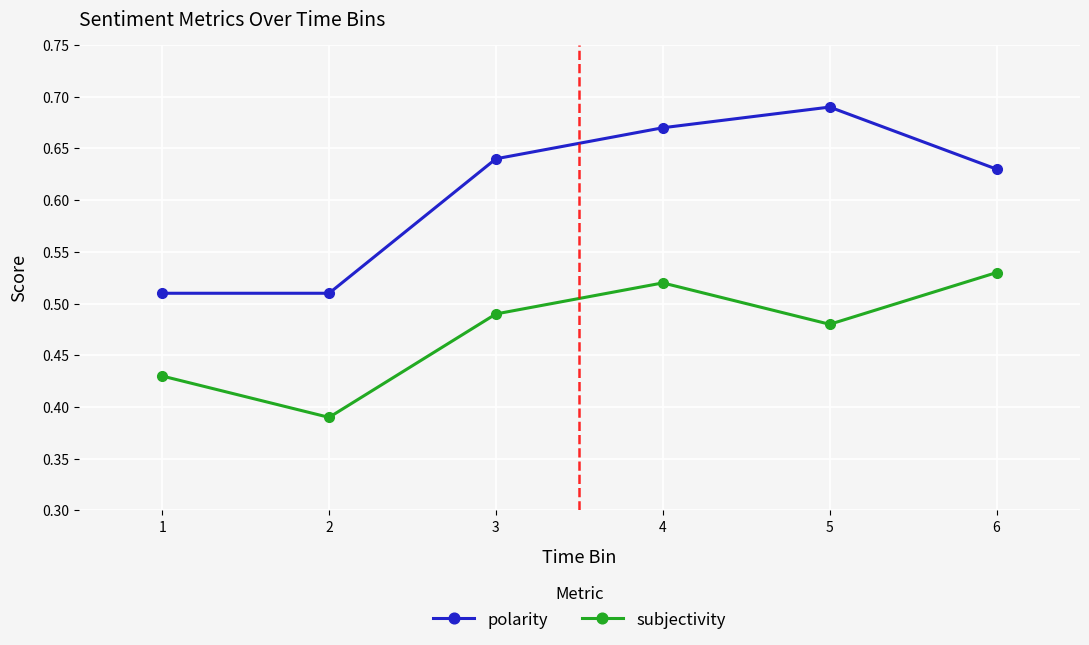

At which category does subjectivity reach its first local valley?

2